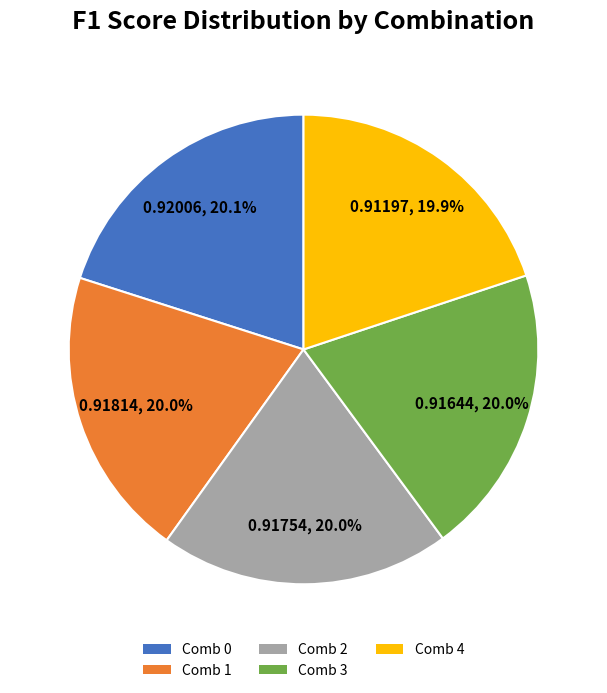

True or false: Comb 4 accounts for 5% of the total.

False